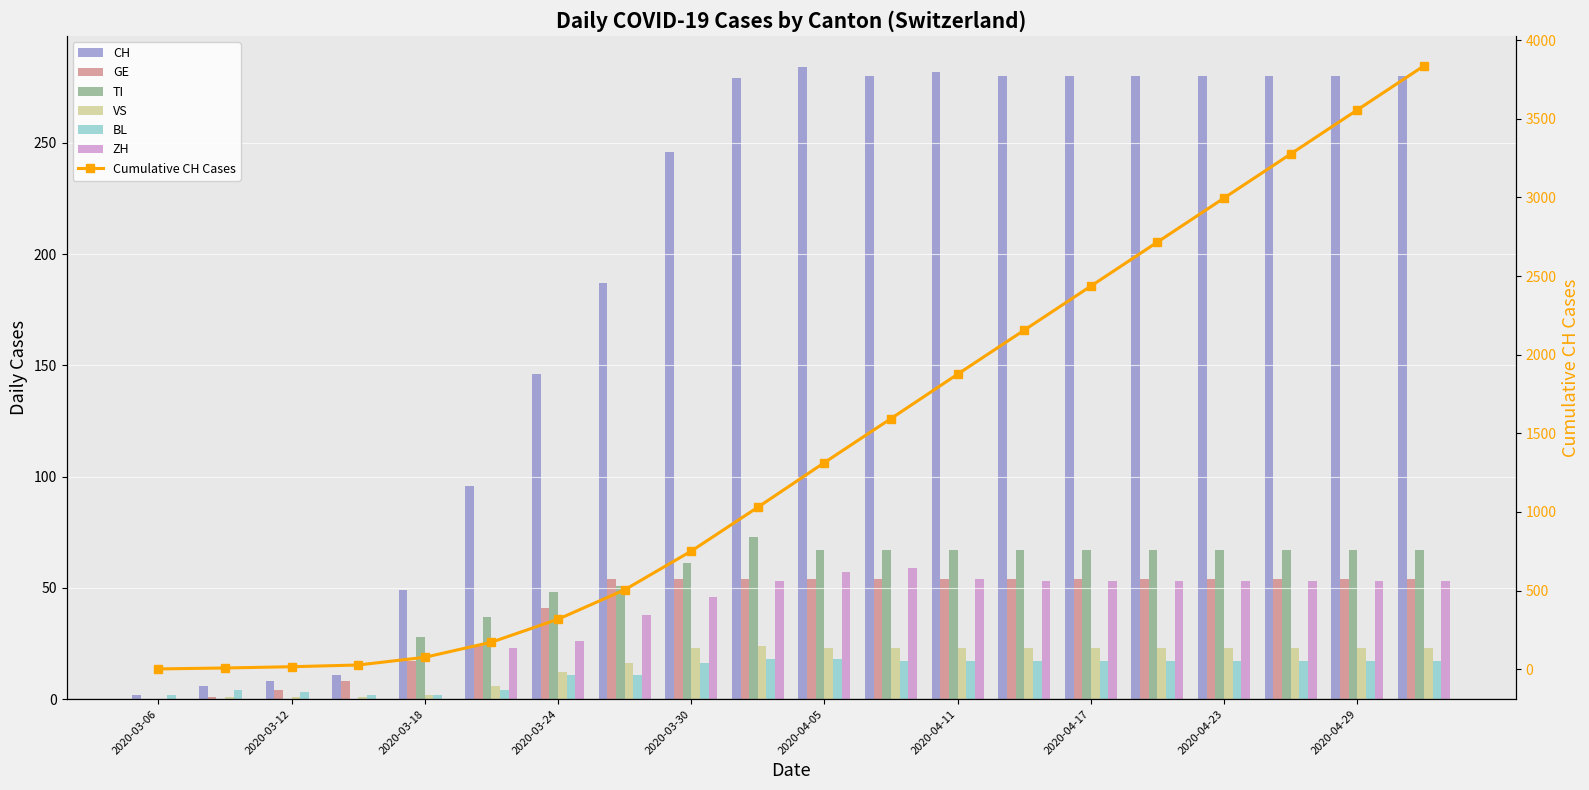

Does the chart contain any negative values?

No